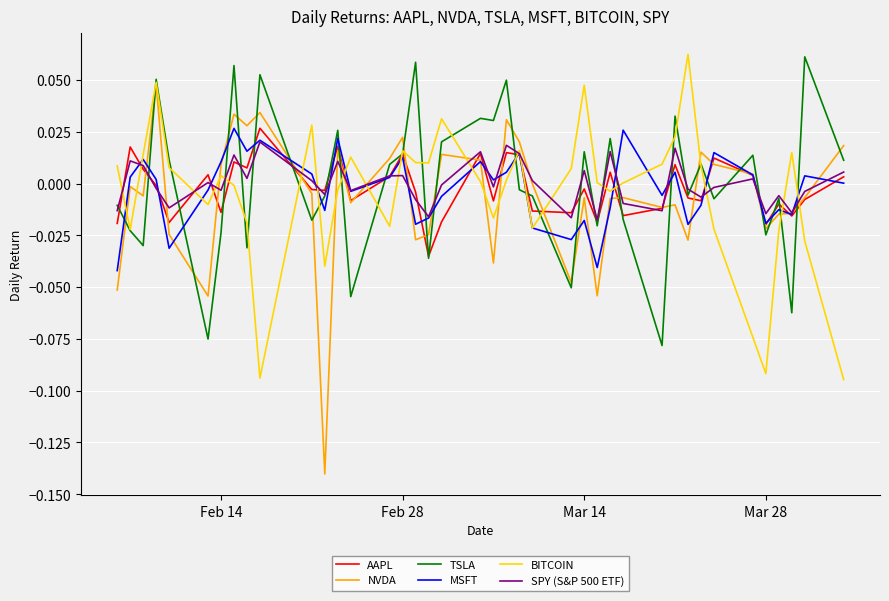

Which series has the largest range (max minus min)?

NVDA